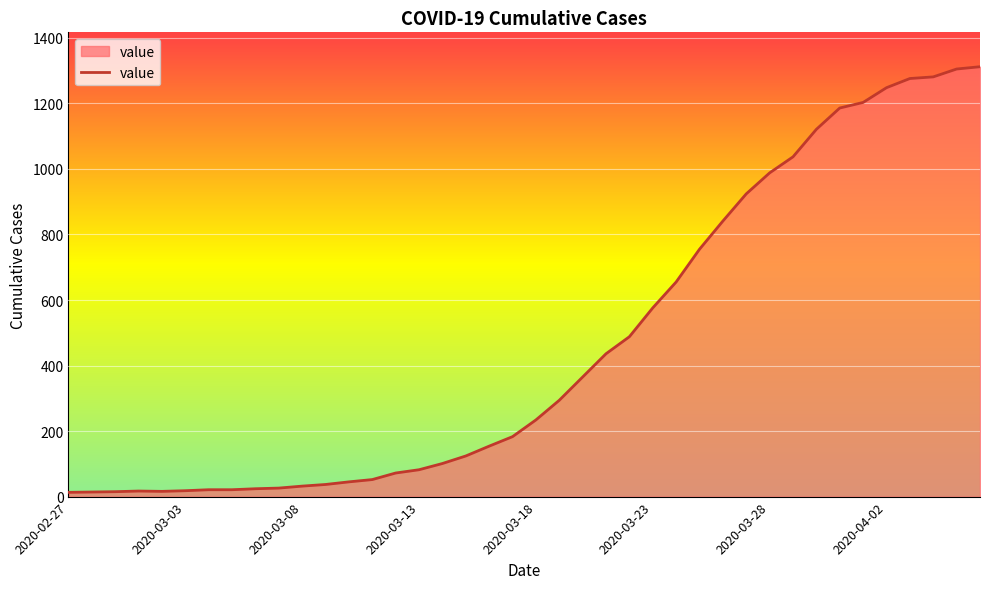

What is the greatest value displayed?

1312